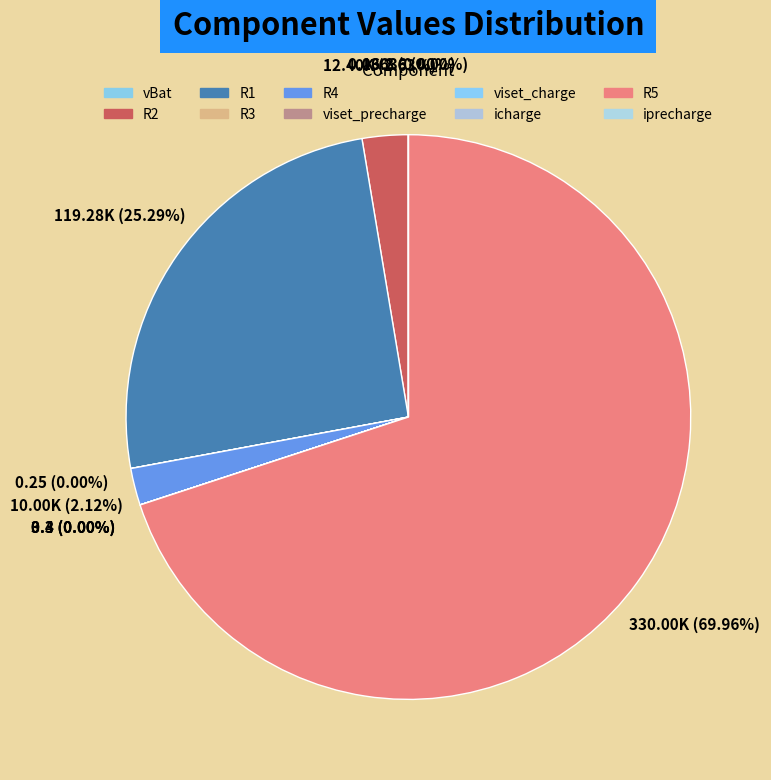

To the nearest percent, what is the difference between the largest and smallest slice percentages?

70%